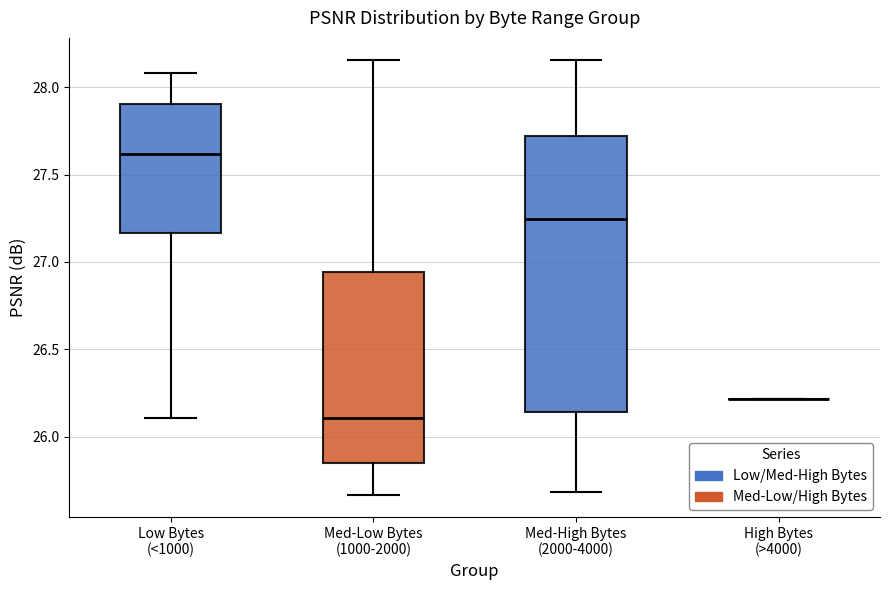

Reading left to right, read every box against the y-axis: the position of its median line, the range the box covers, and the ends of its whiskers. The values are not printed on the chart, so give them approximately, as read against the axis.

Low Bytes (<1000): median 27.60, box 27.15 to 27.90, whiskers 26.10 to 28.10
Med-Low Bytes (1000-2000): median 26.10, box 25.85 to 26.95, whiskers 25.65 to 28.15
Med-High Bytes (2000-4000): median 27.25, box 26.15 to 27.70, whiskers 25.70 to 28.15
High Bytes (>4000): box collapsed to a line at 26.20, whiskers 26.20 to 26.20